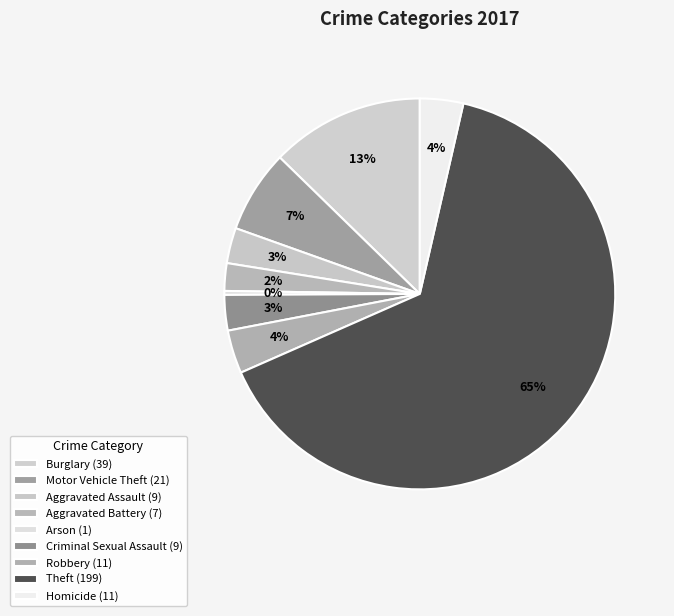

Count the number of slices in the pie.

9